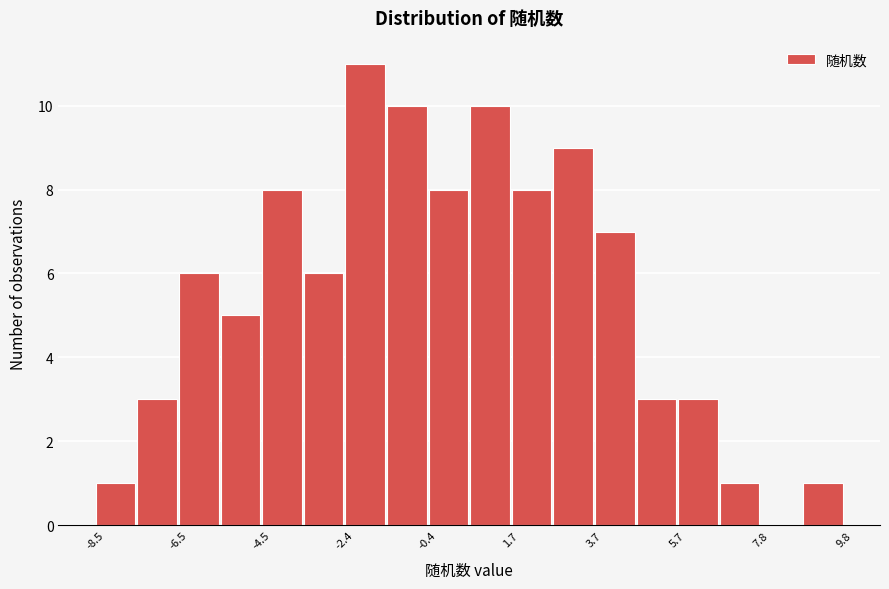

Around what value on the x-axis is the tallest bar? Give the approximate position of its centre, as read against the axis.

-2.0